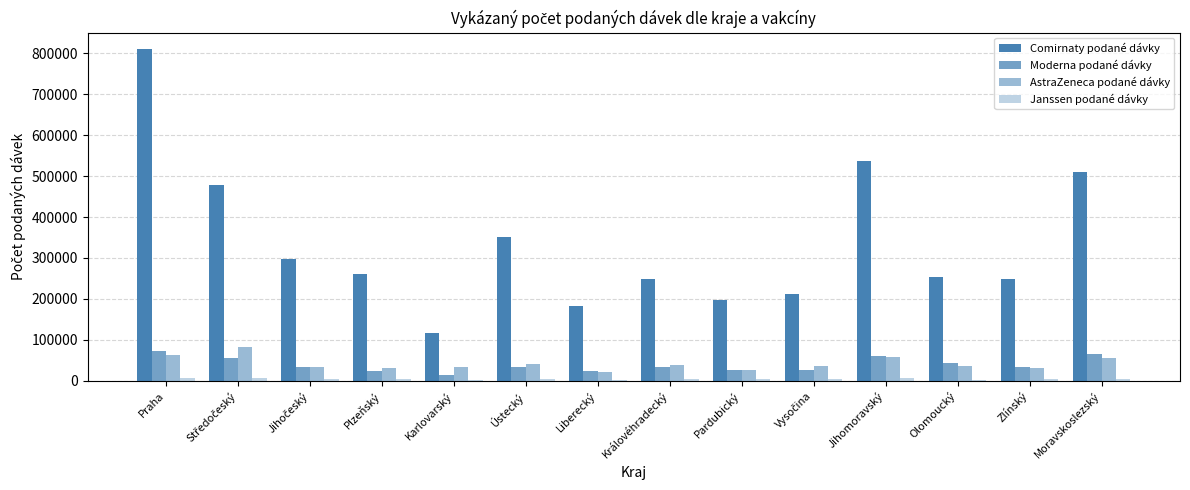

What is the value of the Janssen podané dávky bar at the 9th from the left?

3205